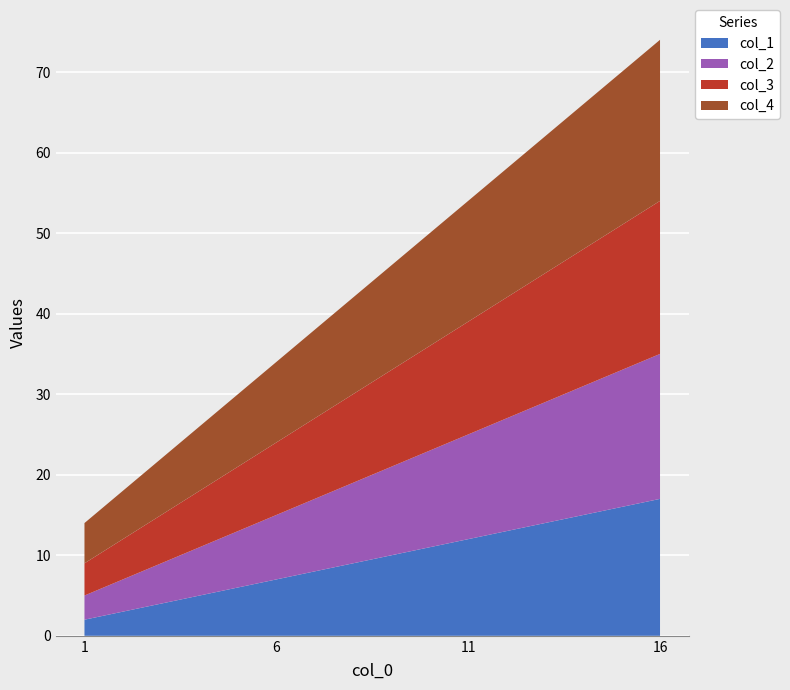

Reading right to left, what are all the values shown in this chart?

col_1: 16=17	11=12	6=7	1=2
col_2: 16=18	11=13	6=8	1=3
col_3: 16=19	11=14	6=9	1=4
col_4: 16=20	11=15	6=10	1=5